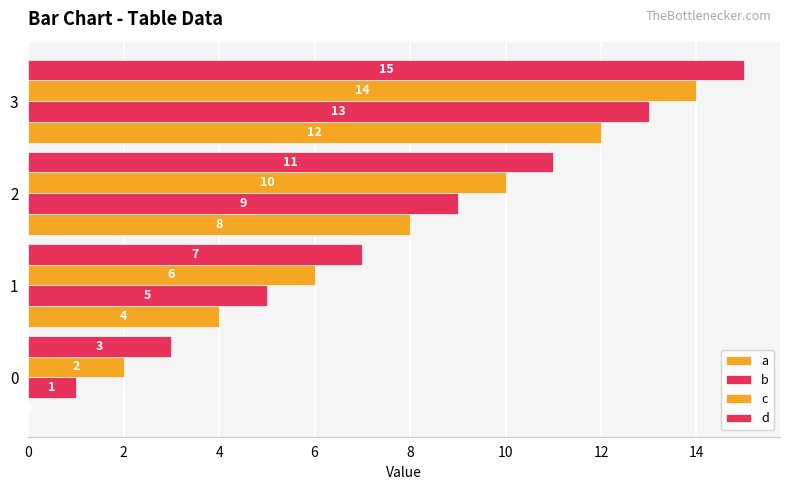

What is the greatest value displayed?

15